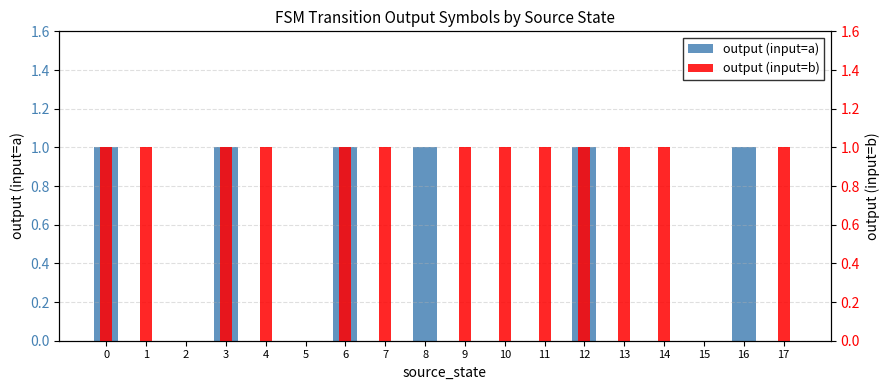

At 9, list the series in order from largest to smallest.

output (input=b), output (input=a)